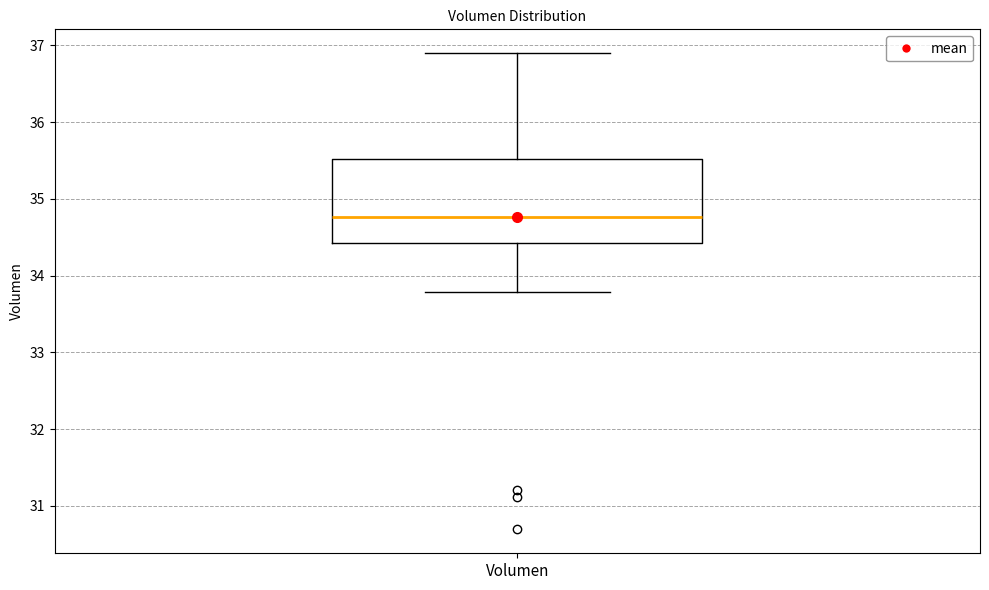

Read this box plot against the y-axis: the position of the median line, the range covered by the box, and the ends of both whiskers. The values are not printed on the chart, so give them approximately, as read against the axis.

median 34.8, box 34.4 to 35.5, whiskers 33.8 to 36.9